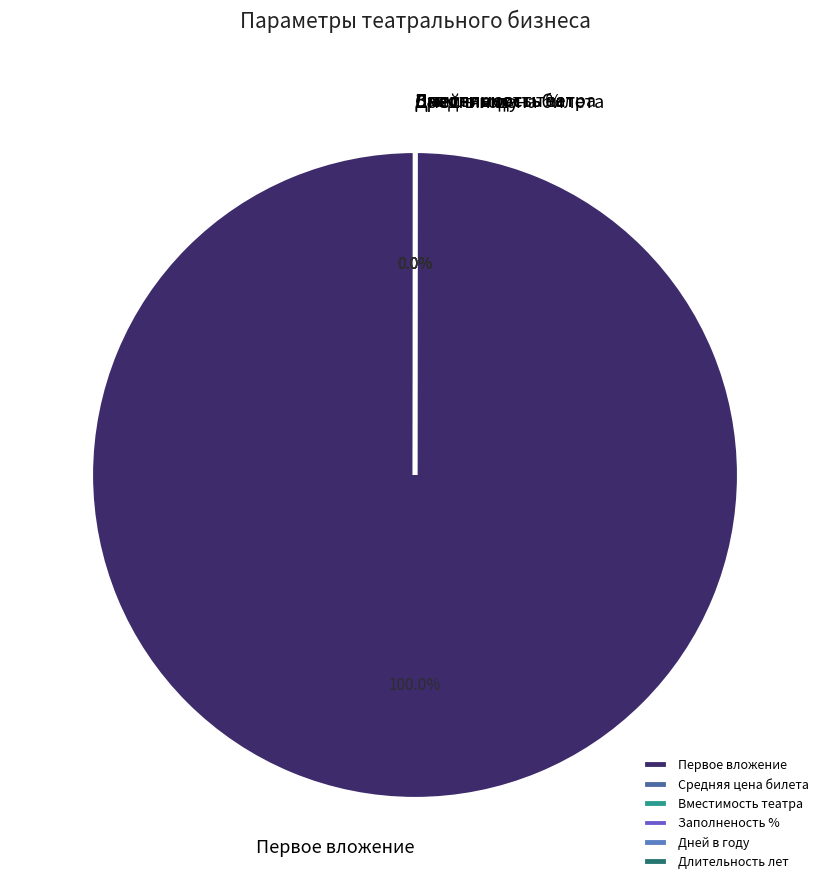

Which has a higher value, Длительность лет or Вместимость театра?

Вместимость театра